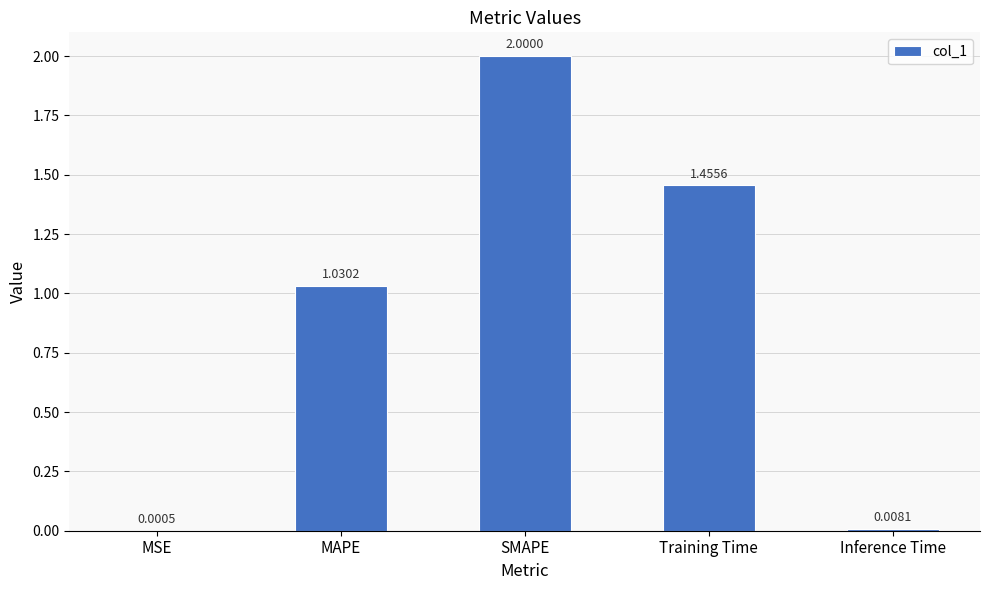

What is the change in value from Training Time to Inference Time?

-1.4